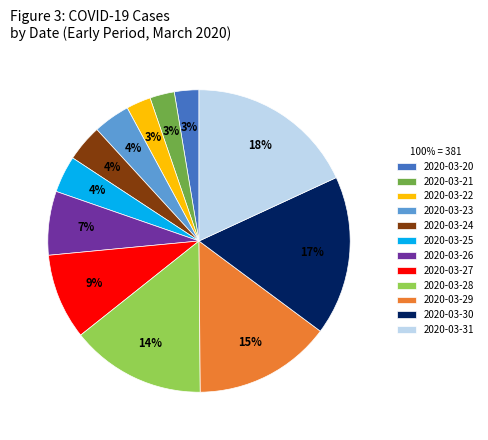

How many segments does this pie chart have?

12